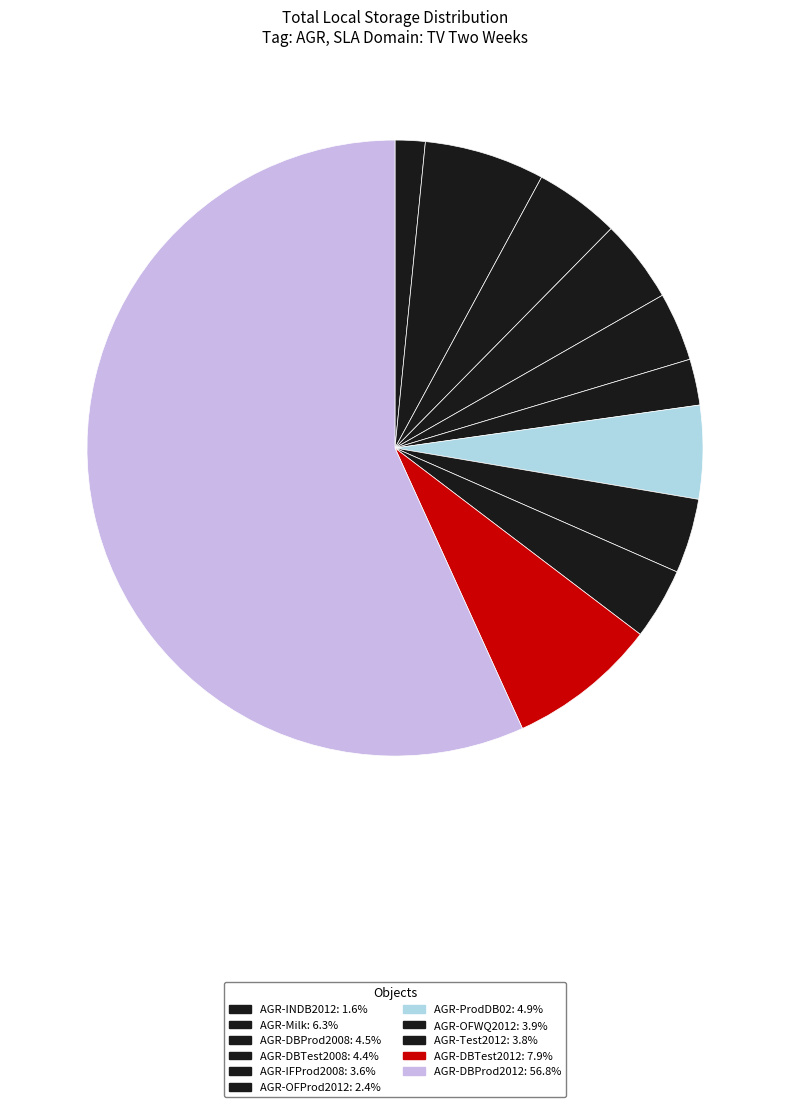

To the nearest percent, what is the average slice percentage?

9%